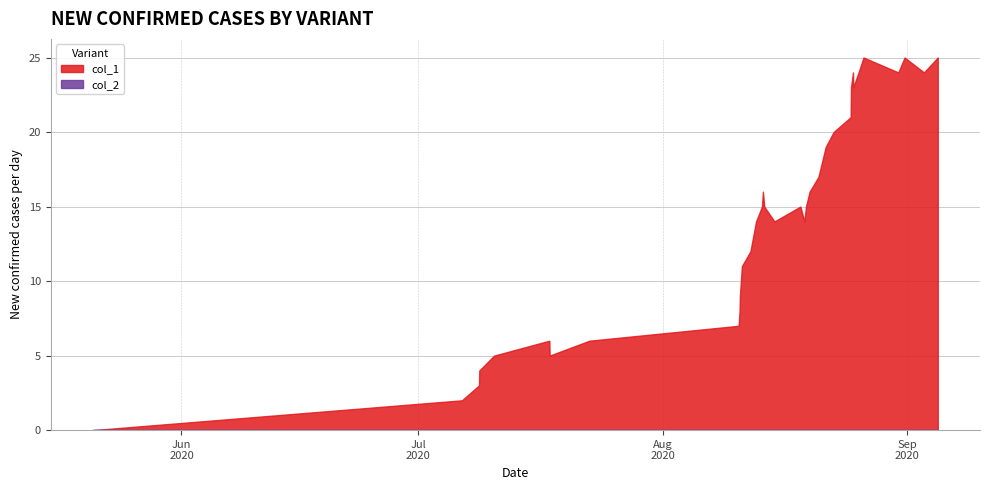

Reading left to right, transcribe all the data shown in this chart.

col_1: 0	2	3	4	5	6	5	6	7	8	9	10	11	12	14	15	16	15	14	15	14	15	16	17	19	20	21	23	24	23	24	25	24	25	24	25
col_2: 0	0	0	0	0	0	0	0	0	0	0	0	0	0	0	0	0	0	0	0	0	0	0	0	0	0	0	0	0	0	0	0	0	0	0	0